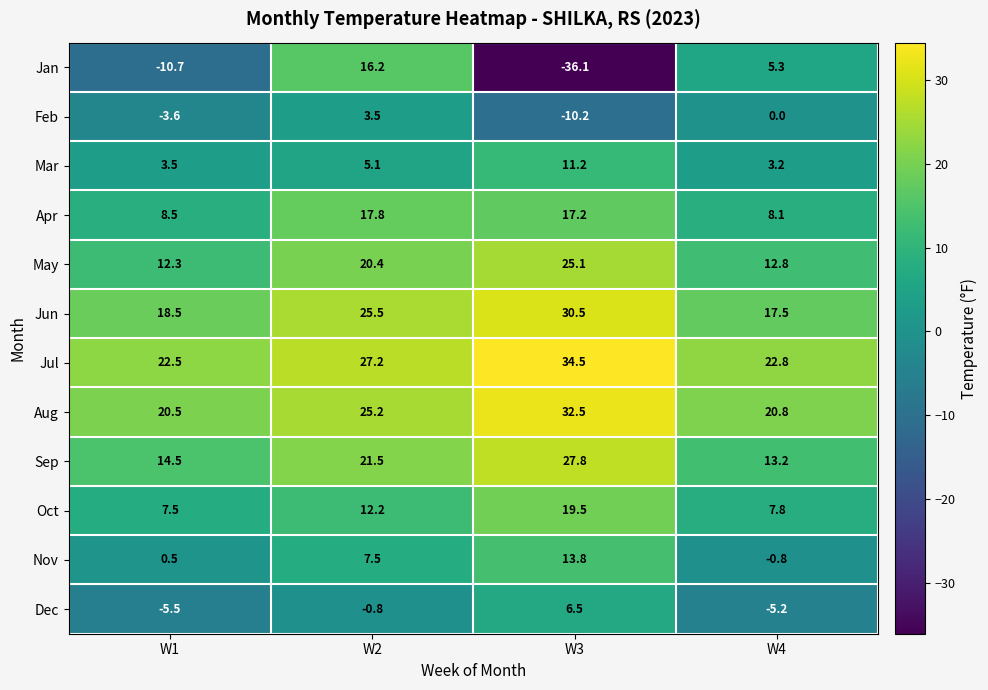

What is the total value across all series at W1?

88.5